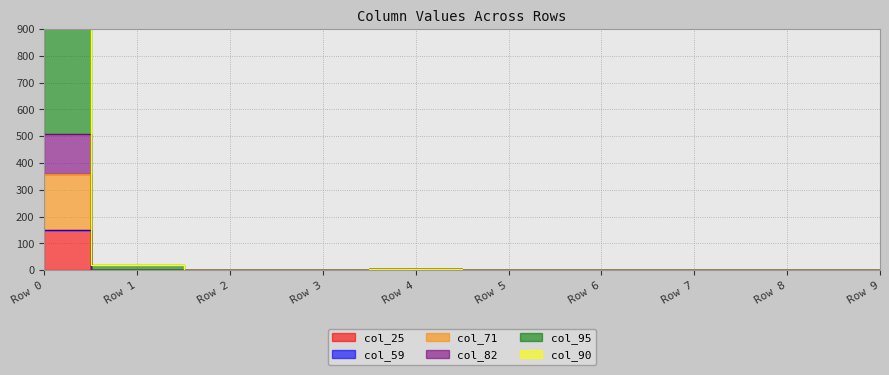

How many values in col_95 are above zero?

3